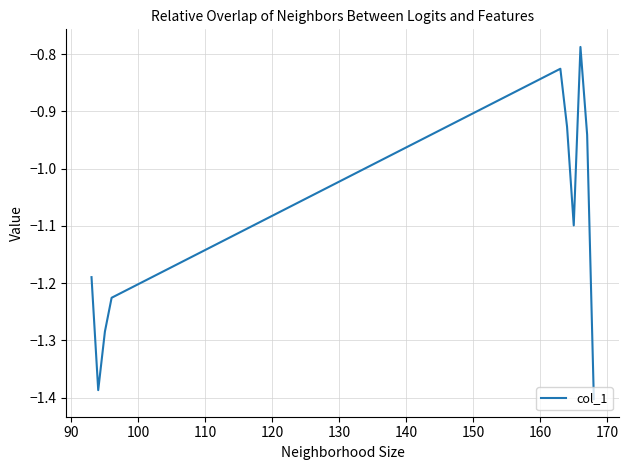

What is the difference between the maximum and minimum values?

0.6